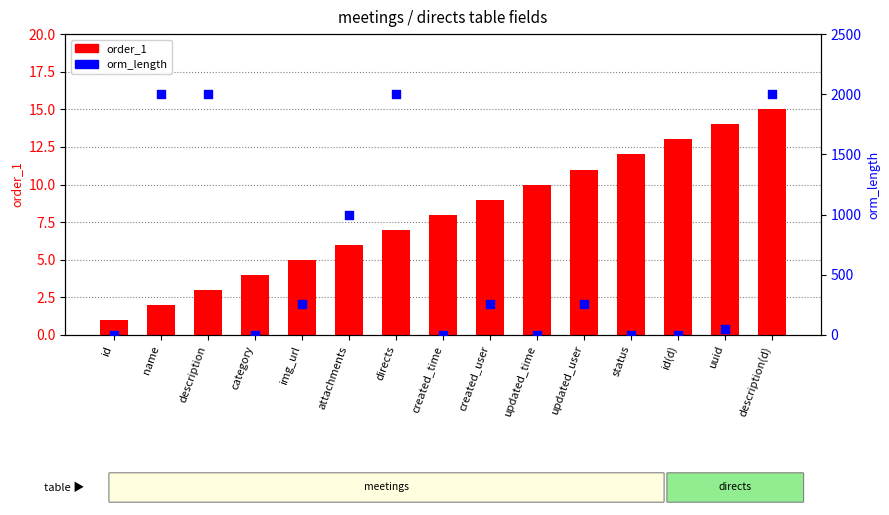

Is the value of order_1 at id greater than the value of orm_length at uuid?

No